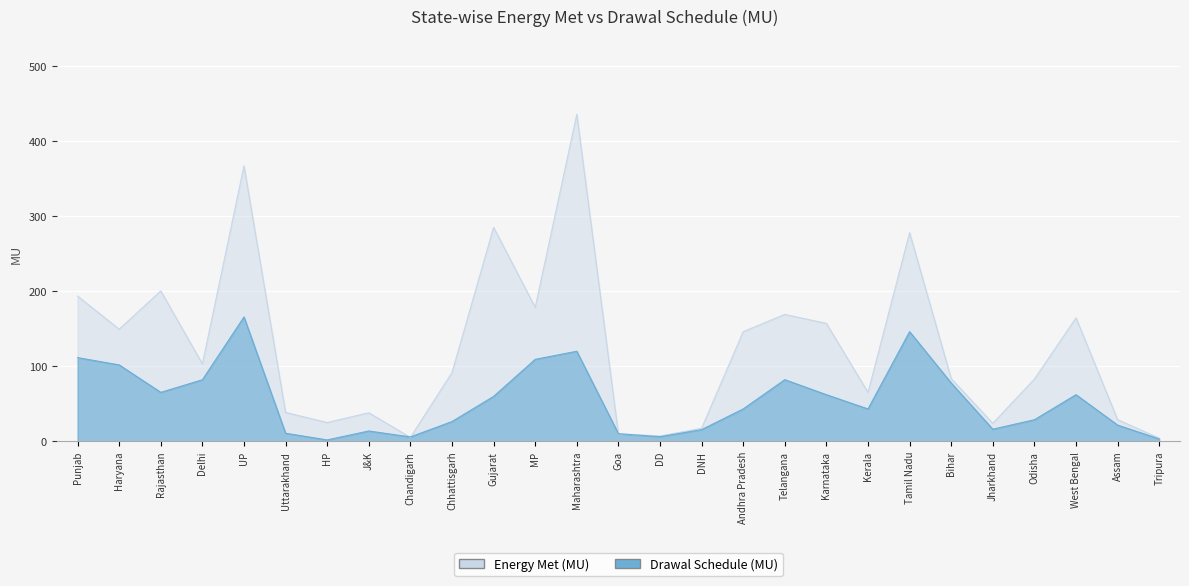

Reading right to left, what are all the values shown in this chart?

Energy Met (MU): Tripura=4.1	Assam=28.8	West Bengal=164.4	Odisha=82.8	Jharkhand=23.9	Bihar=83.5	Tamil Nadu=278.0	Kerala=65.0	Karnataka=157.0	Telangana=169.0	Andhra Pradesh=146.0	DNH=17.3	DD=6.9	Goa=9.9	Maharashtra=435.8	MP=178.4	Gujarat=285.1	Chhattisgarh=91.5	Chandigarh=5.1	J&K=37.9	HP=24.9	Uttarakhand=38.3	UP=367.1	Delhi=103.1	Rajasthan=200.3	Haryana=149.3	Punjab=193.4
Drawal Schedule (MU): Tripura=3.0	Assam=21.5	West Bengal=62.0	Odisha=28.6	Jharkhand=16.0	Bihar=77.6	Tamil Nadu=146.0	Kerala=43.0	Karnataka=62.0	Telangana=82.0	Andhra Pradesh=43.0	DNH=15.4	DD=6.0	Goa=10.0	Maharashtra=119.9	MP=109.1	Gujarat=59.7	Chhattisgarh=26.2	Chandigarh=5.7	J&K=13.6	HP=1.7	Uttarakhand=10.6	UP=165.6	Delhi=81.9	Rajasthan=65.1	Haryana=101.7	Punjab=111.4